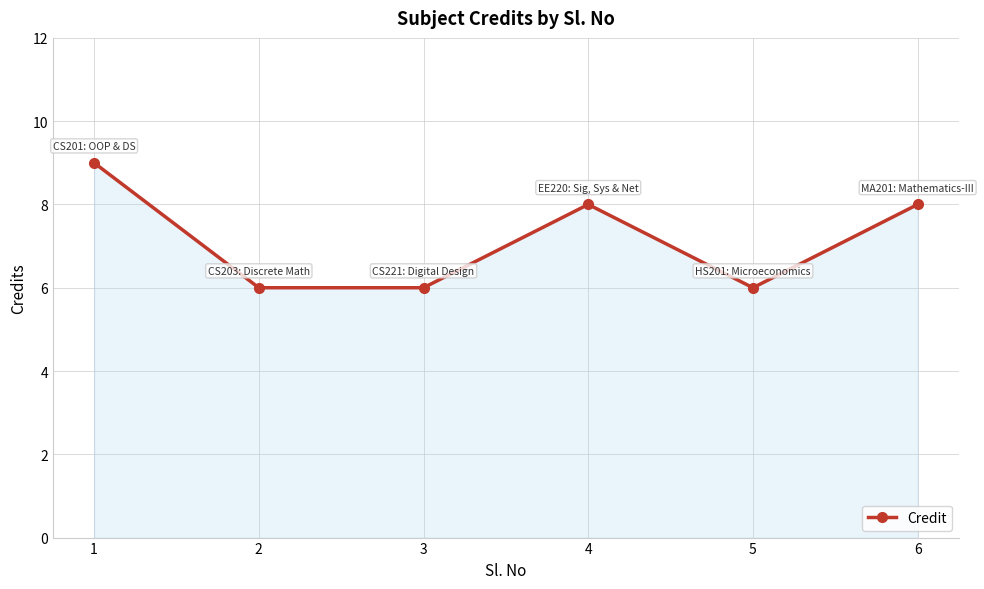

Where is the first local maximum?

4